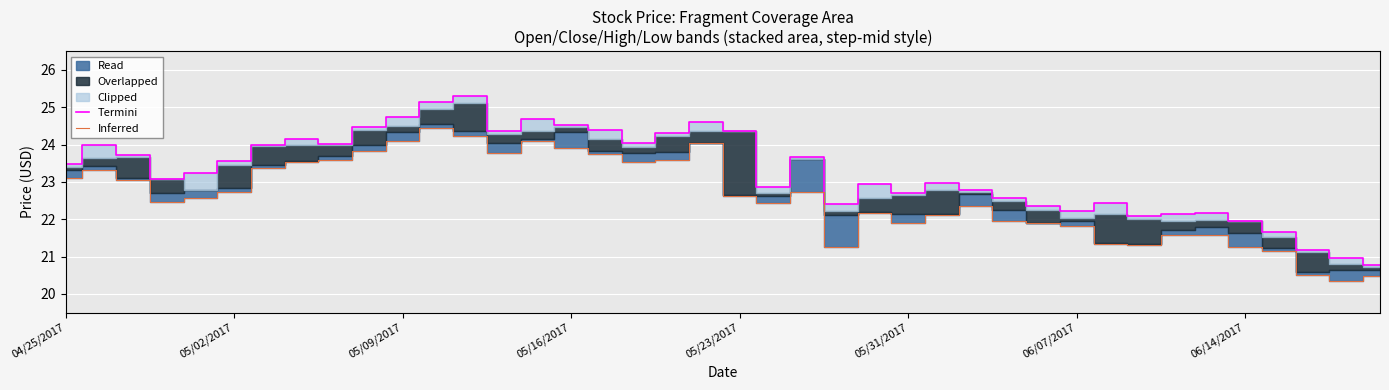

What is the greatest value displayed?

25.3